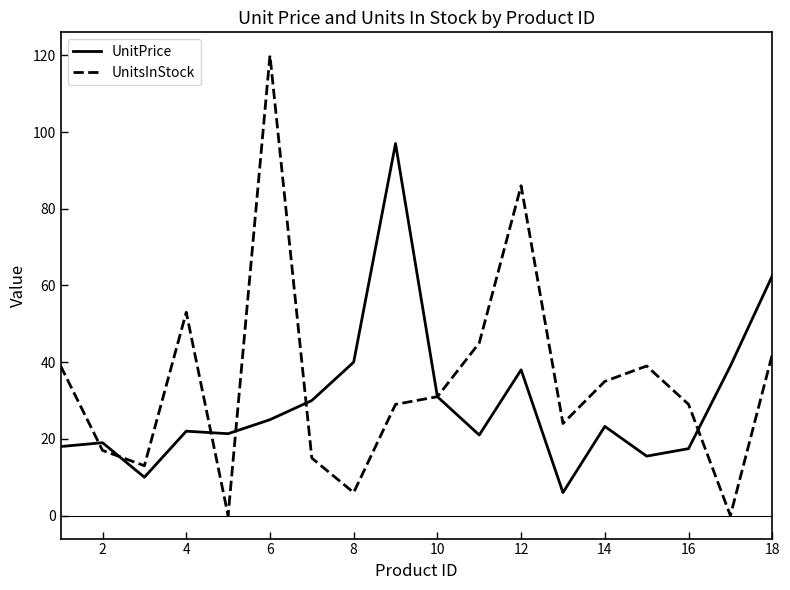

Rank the series by their maximum value, from lowest to highest.

UnitPrice, UnitsInStock